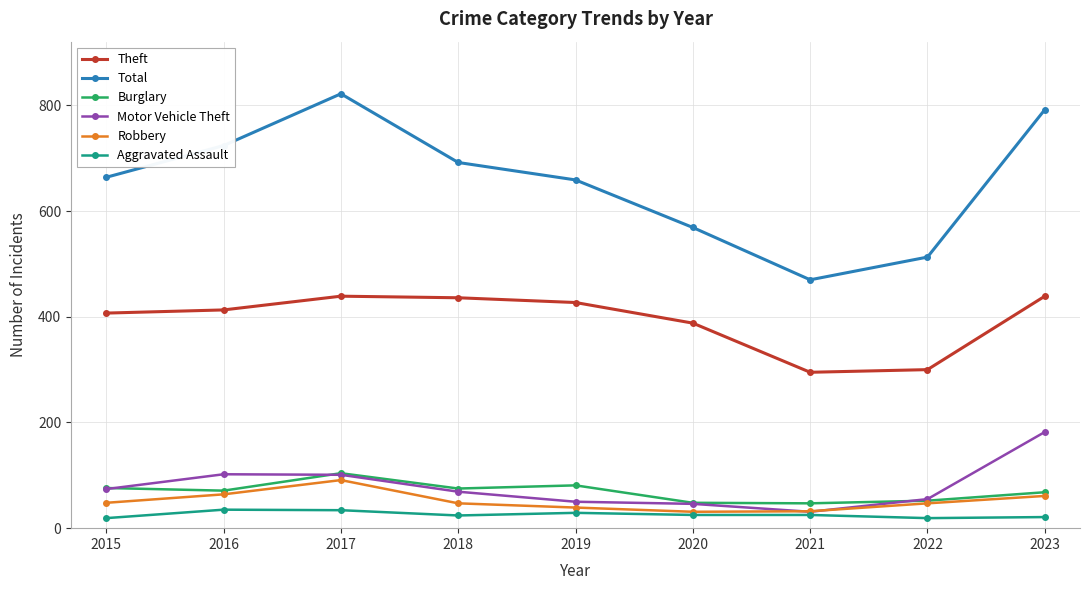

True or false: Theft has more than 1 interior local peaks.

False